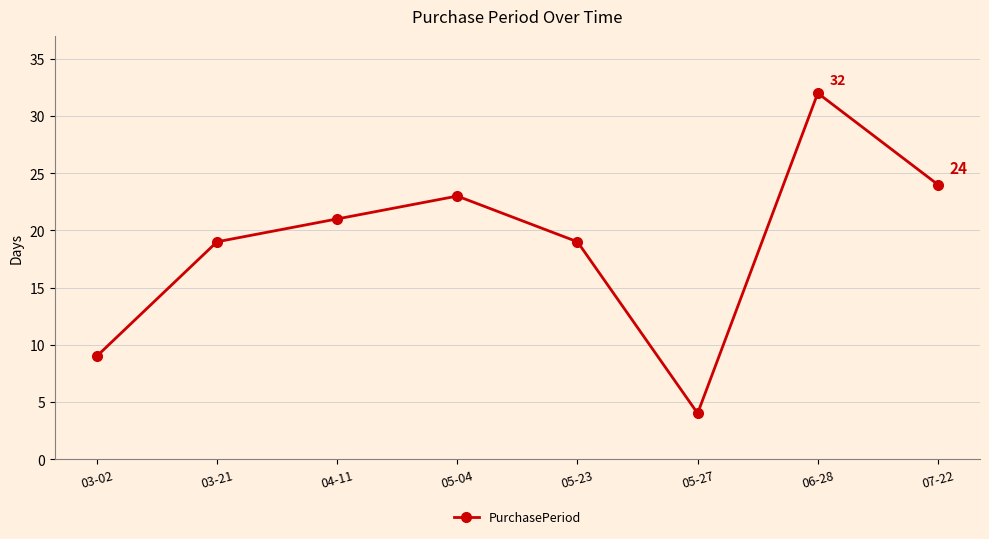

Is this an area chart (filled region under the line)?

No